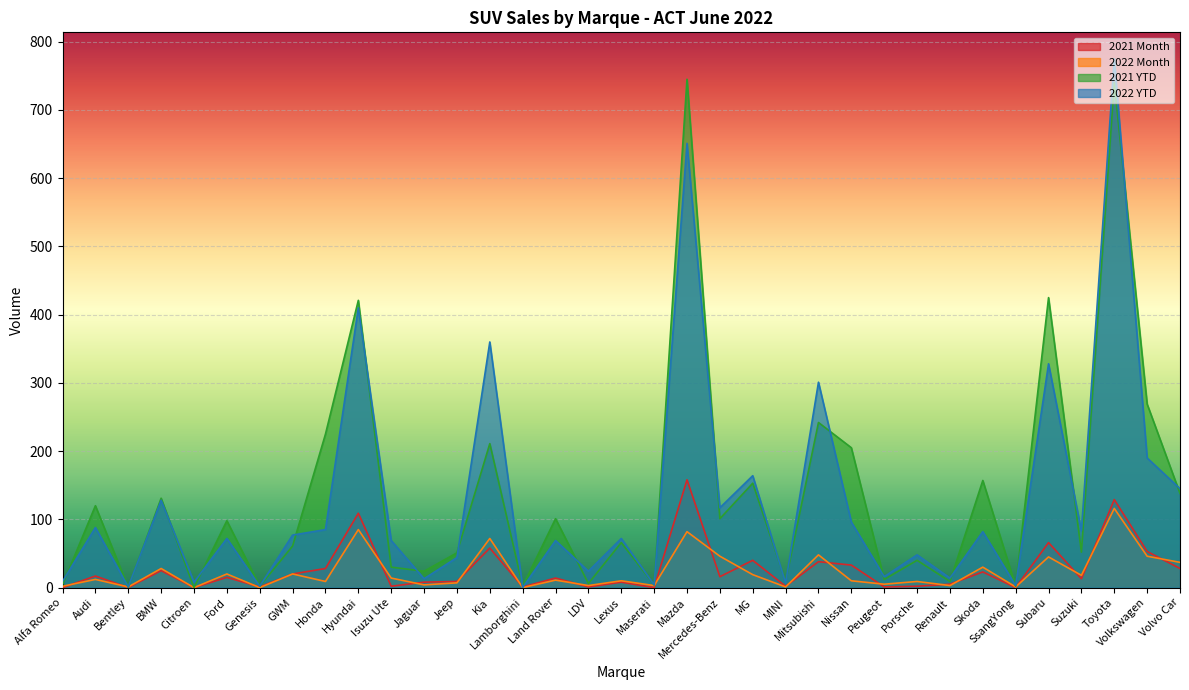

Which series has the widest spread of values?

2022 YTD